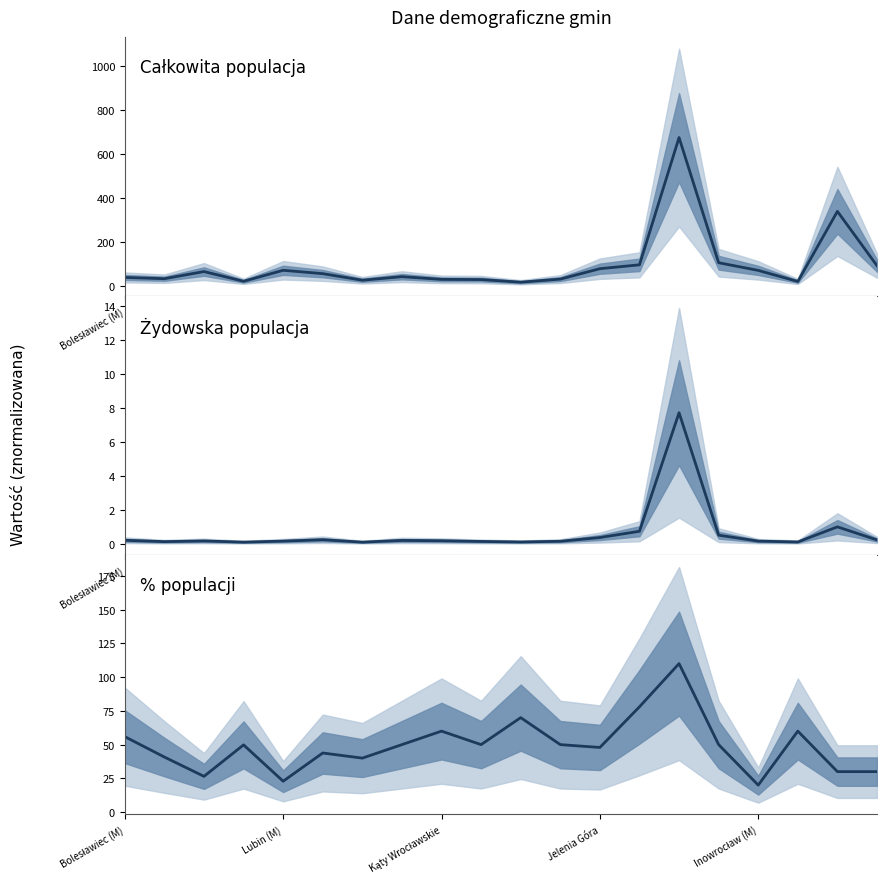

How many values in the % populacji series exceed 50?

6